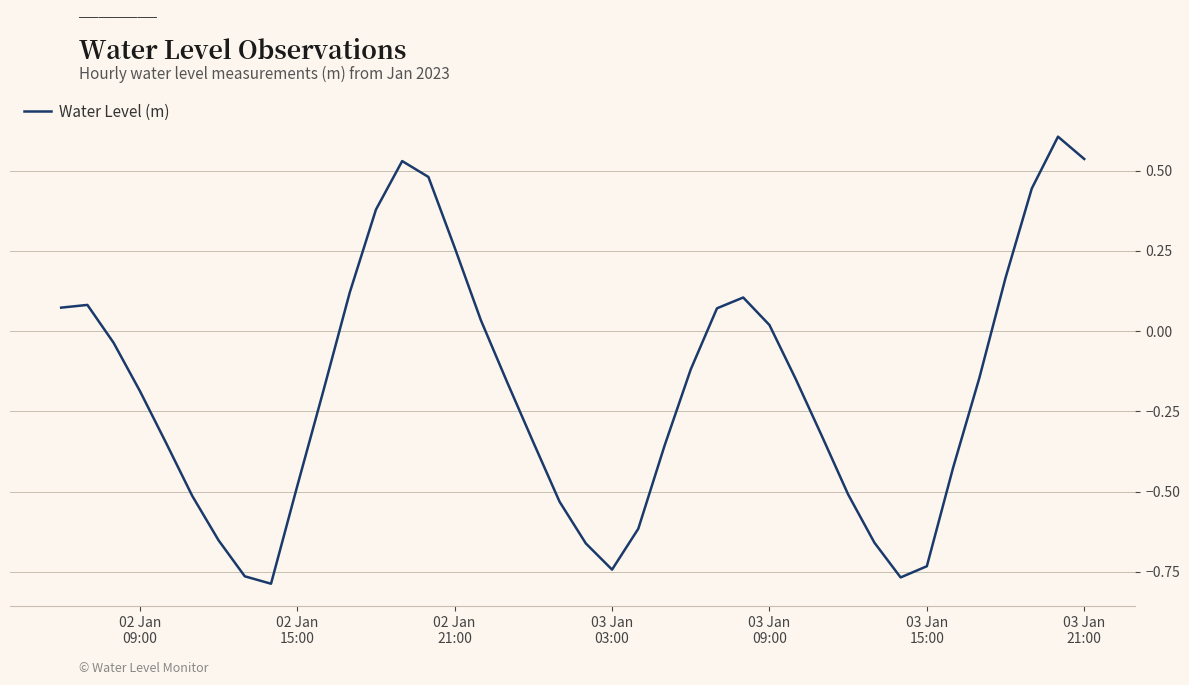

What is the maximum value shown in the chart?

0.6